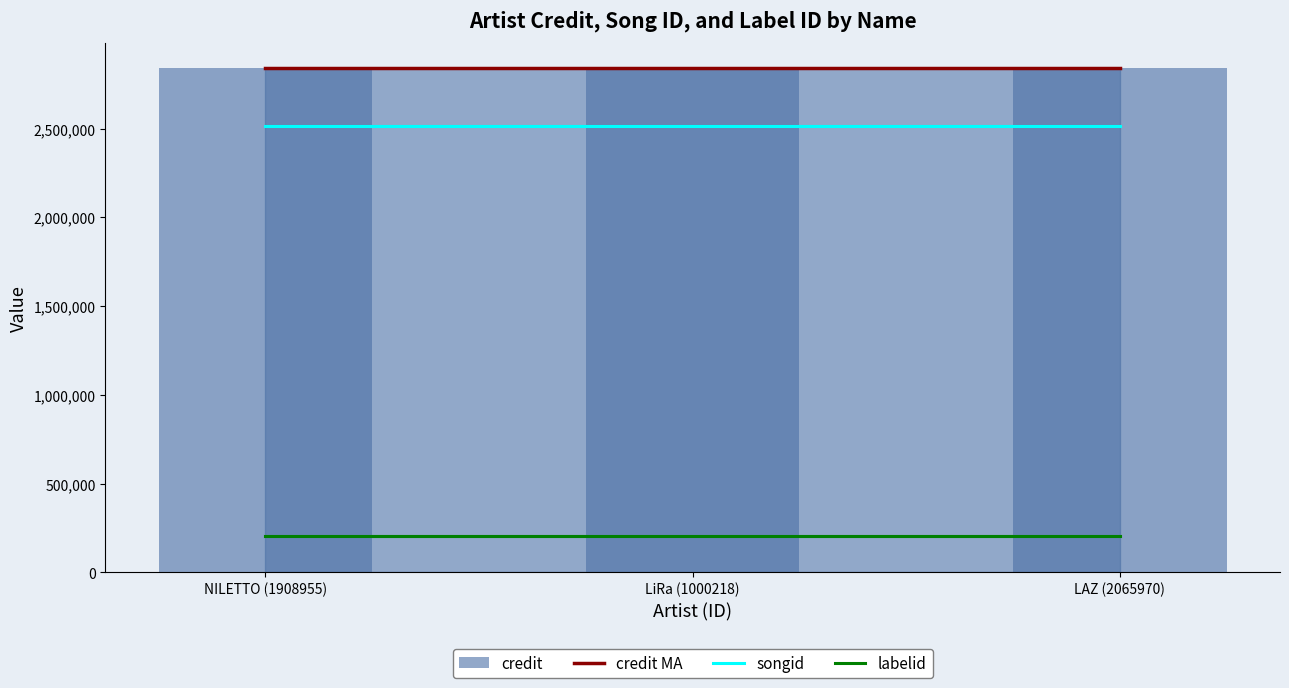

Where is labelid nearest to the value 205023?

NILETTO (1908955)